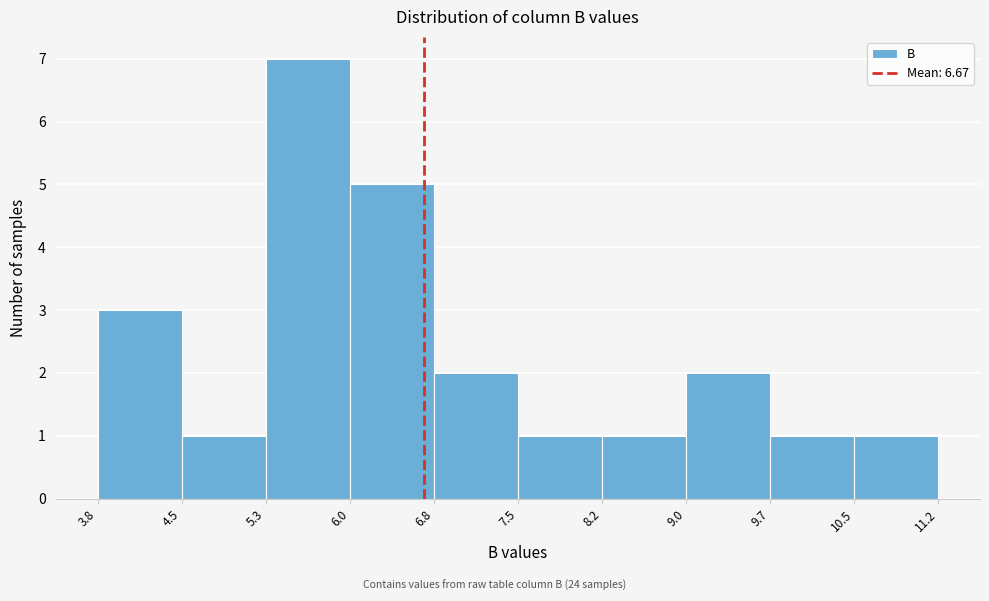

How tall is the bar that spans 5.3 to 6.0 on the x-axis? The values are not printed on the chart, so give them approximately, as read against the axis.

7